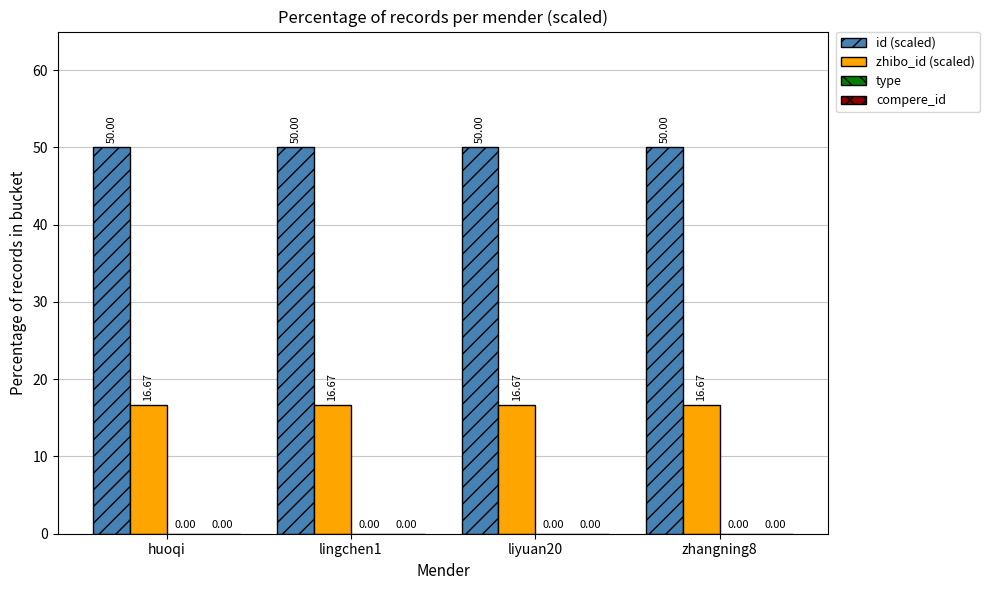

What is the sum of all id (scaled) values?

200.0